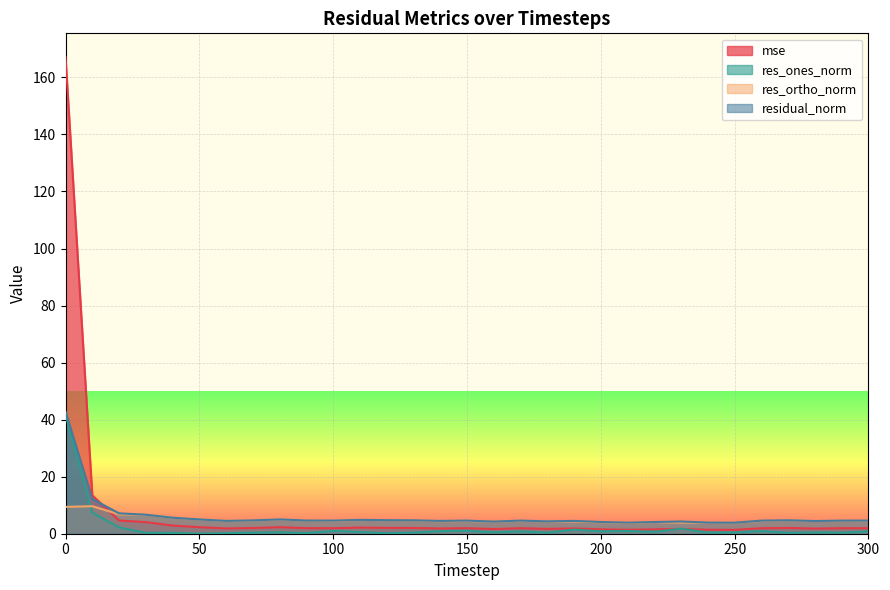

What is the spread (max minus min) of values at 150?

3.5